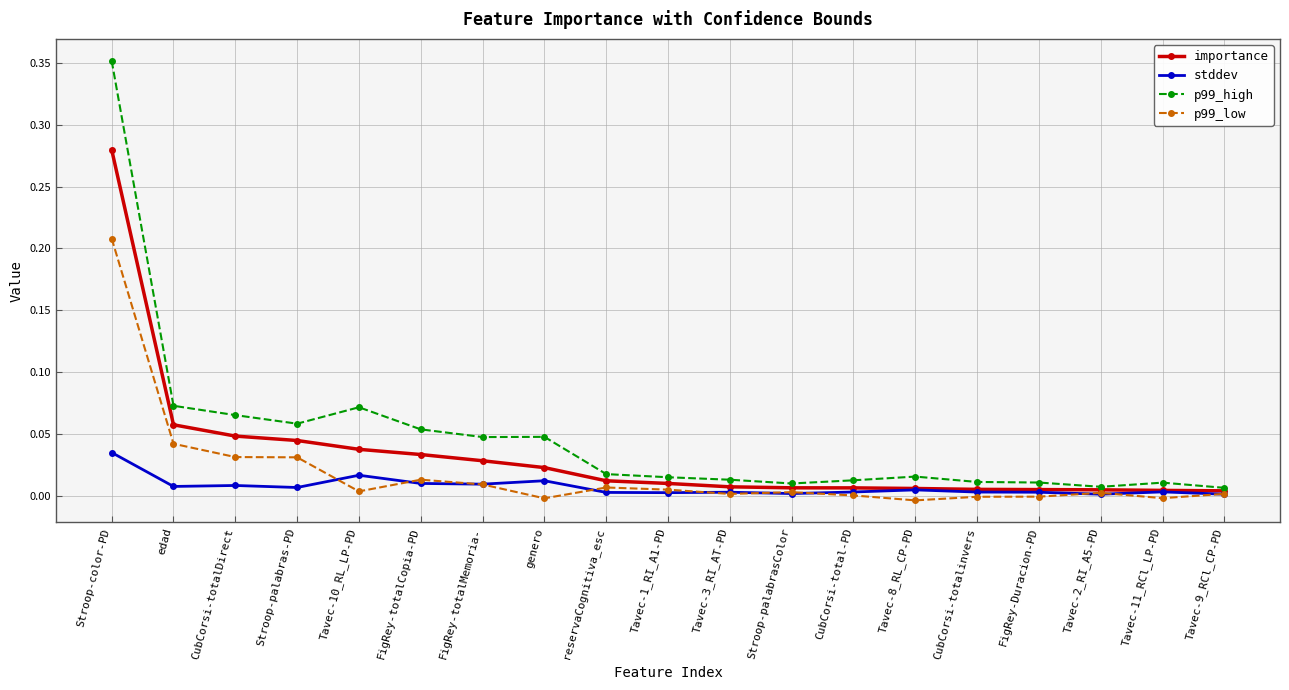

What are all the series names shown in the legend?

importance, stddev, p99_high, p99_low